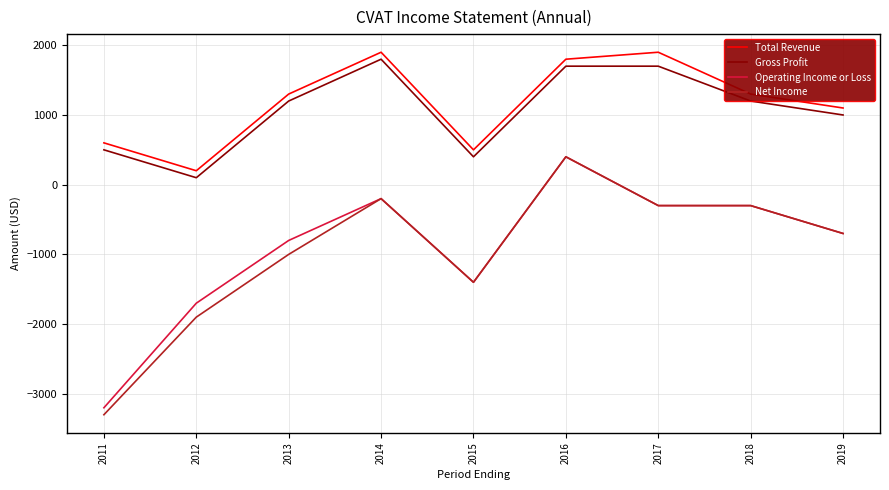

What is the approximate value of Operating Income or Loss at 2017, to the nearest 50?

-300